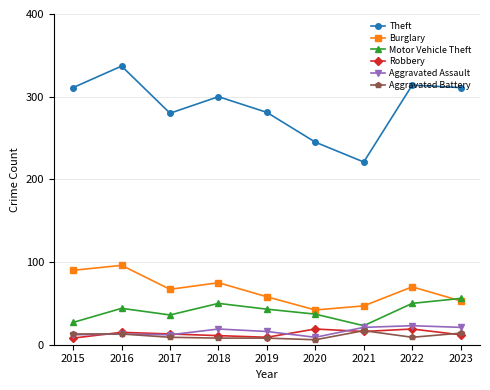

Which series has the largest range (max minus min)?

Theft